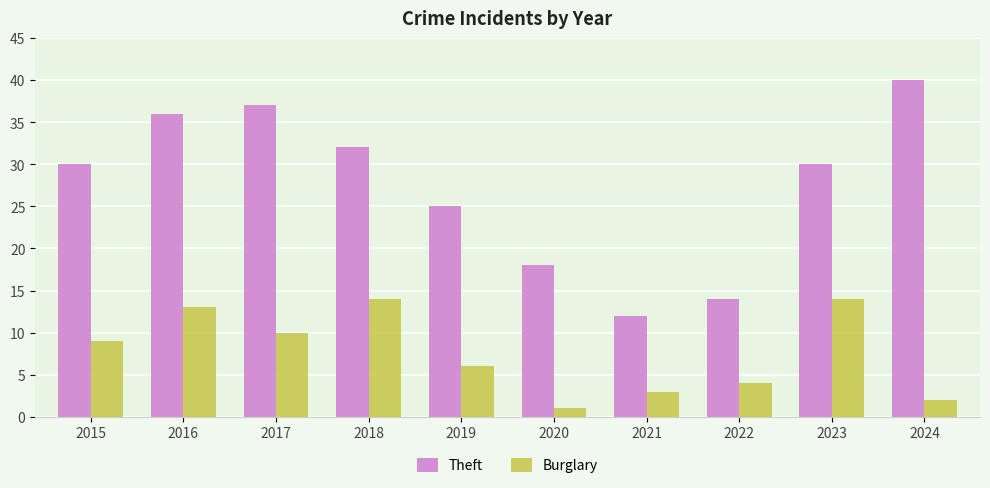

The Theft series shows 19 at 2021. True or false?

False